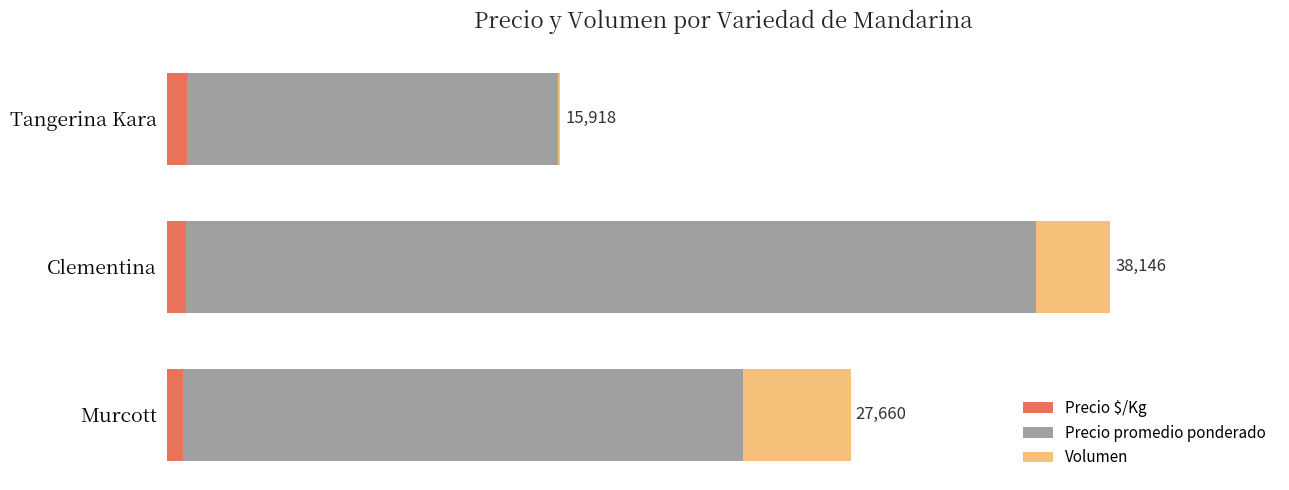

What are all the series names shown in the legend?

Precio $/Kg, Precio promedio ponderado, Volumen